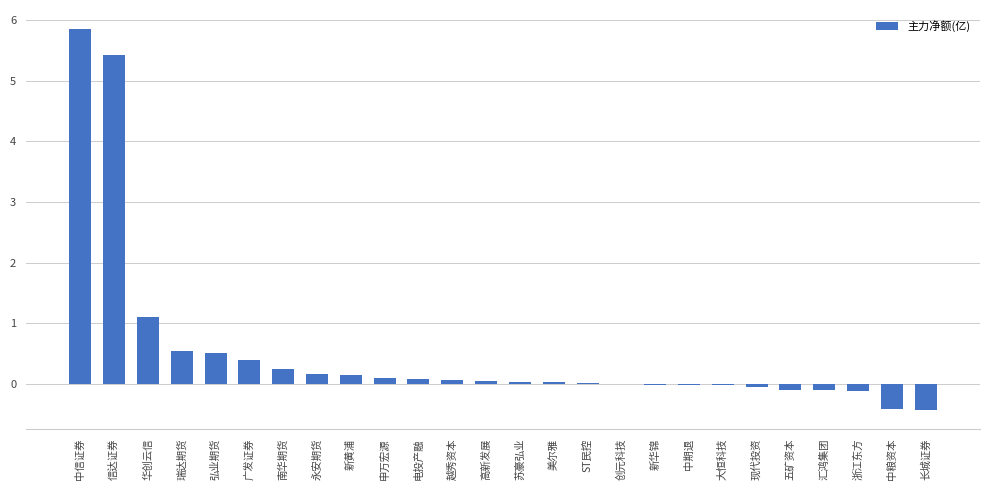

Count the number of data series in this chart.

1